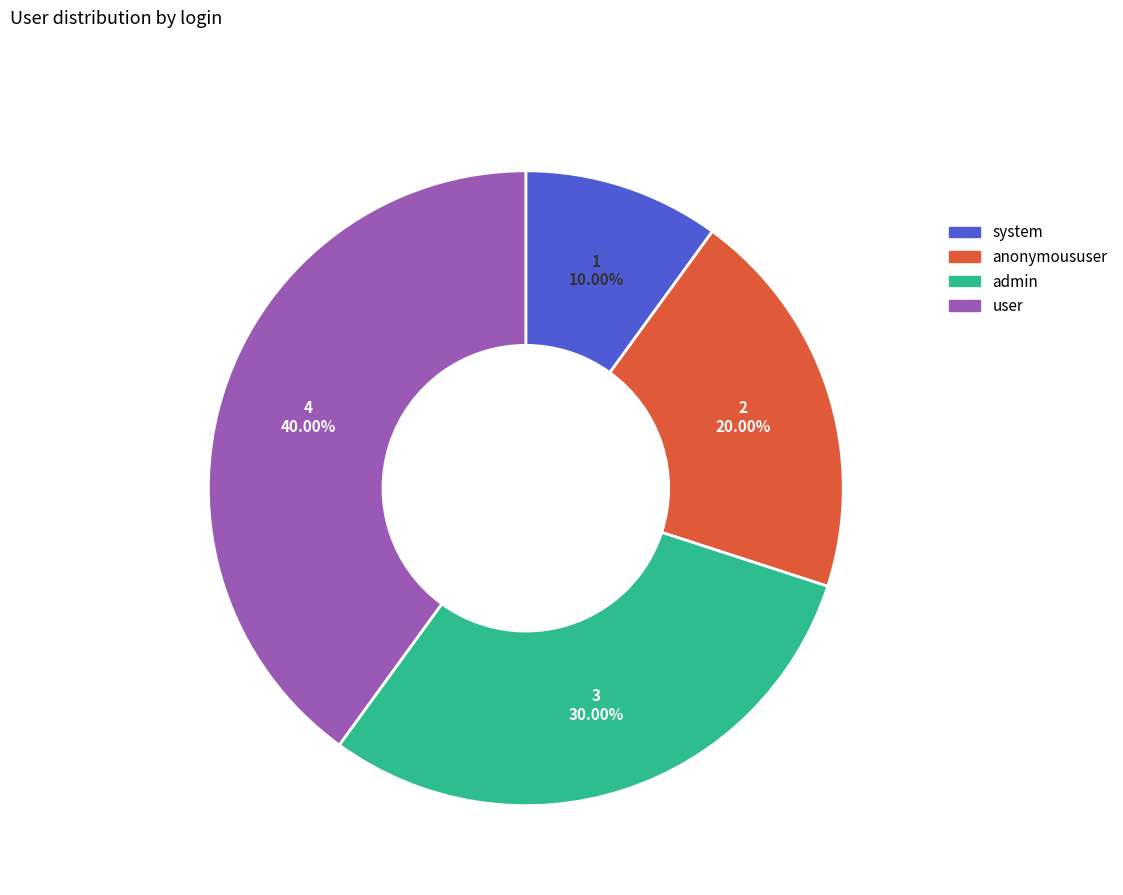

True or false: user accounts for 51% of the total.

False